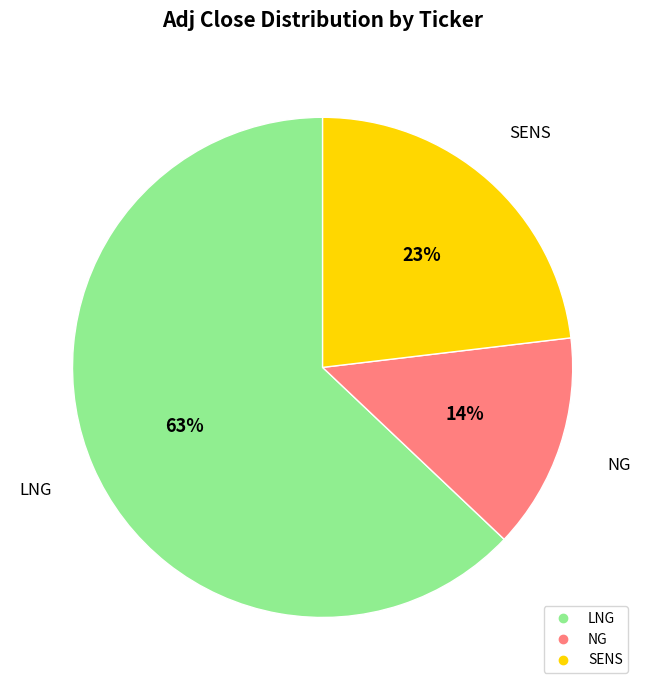

Is it true that NG is 14% of the pie?

True